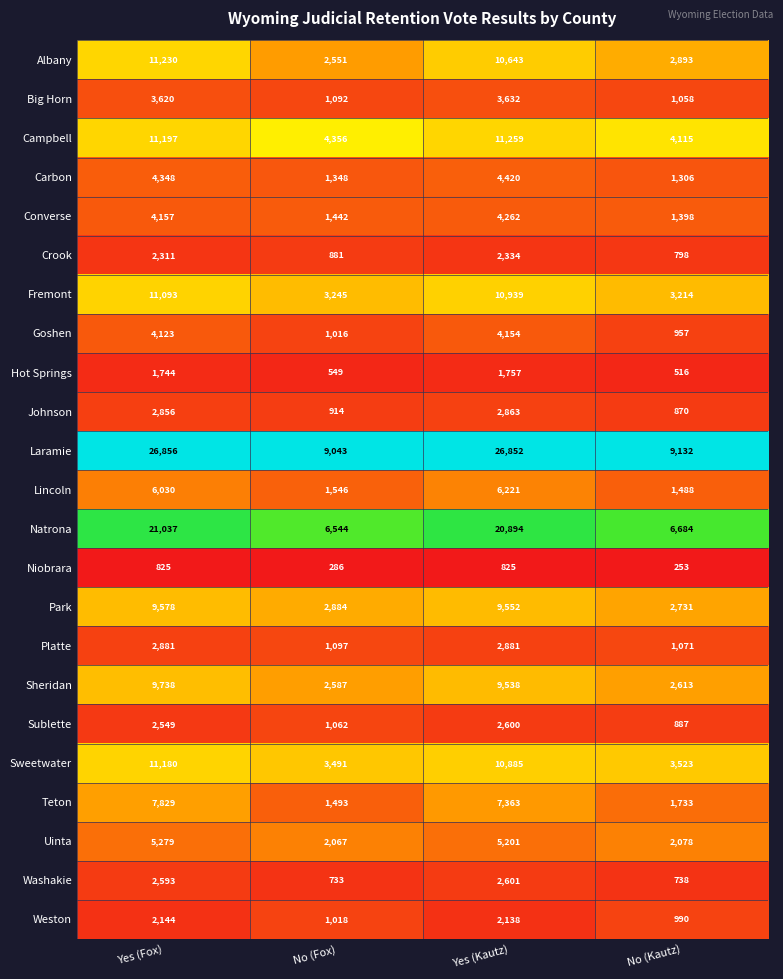

Which series has the largest range (max minus min)?

Laramie